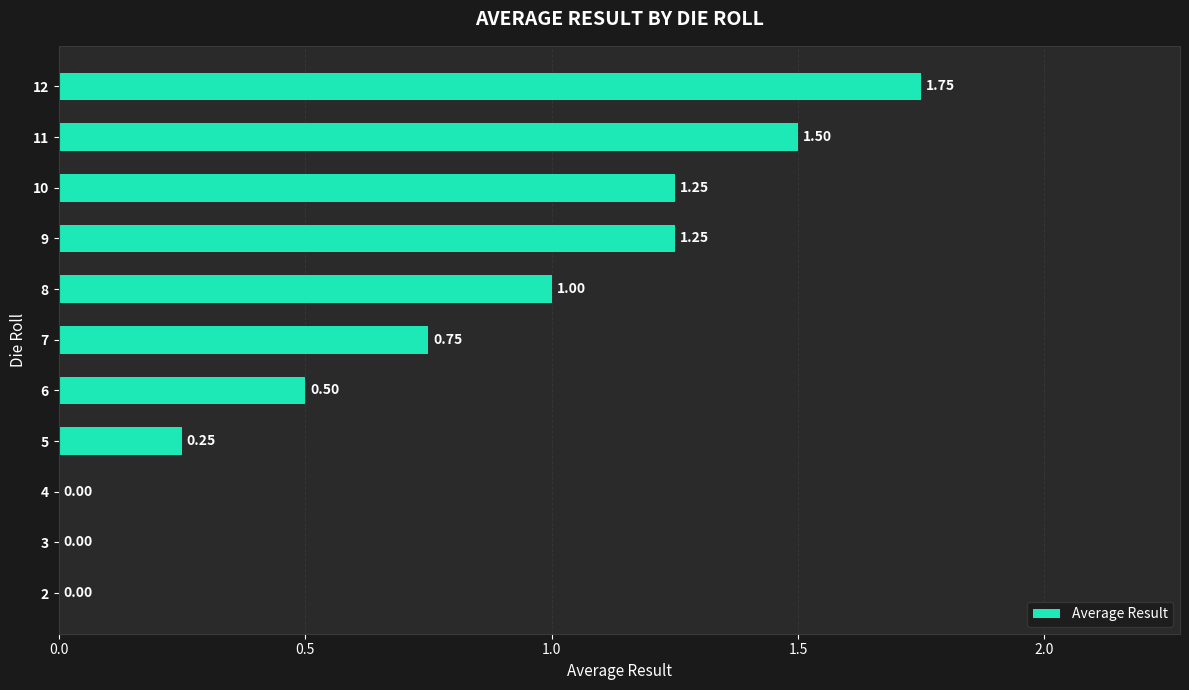

Between 5 and 11, which is larger?

11